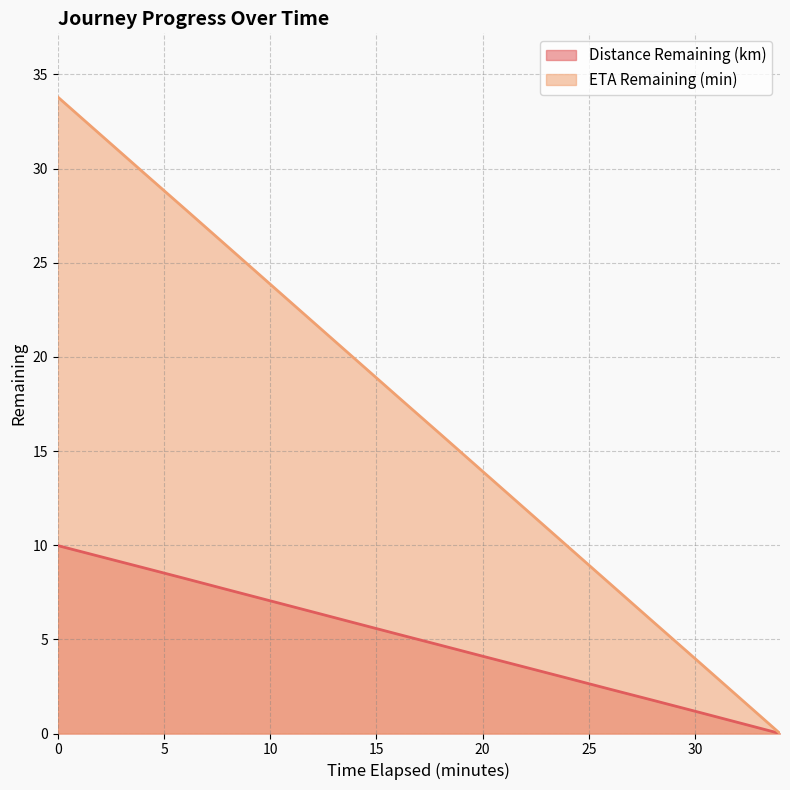

What is the total value across all series at 12.0?

28.3